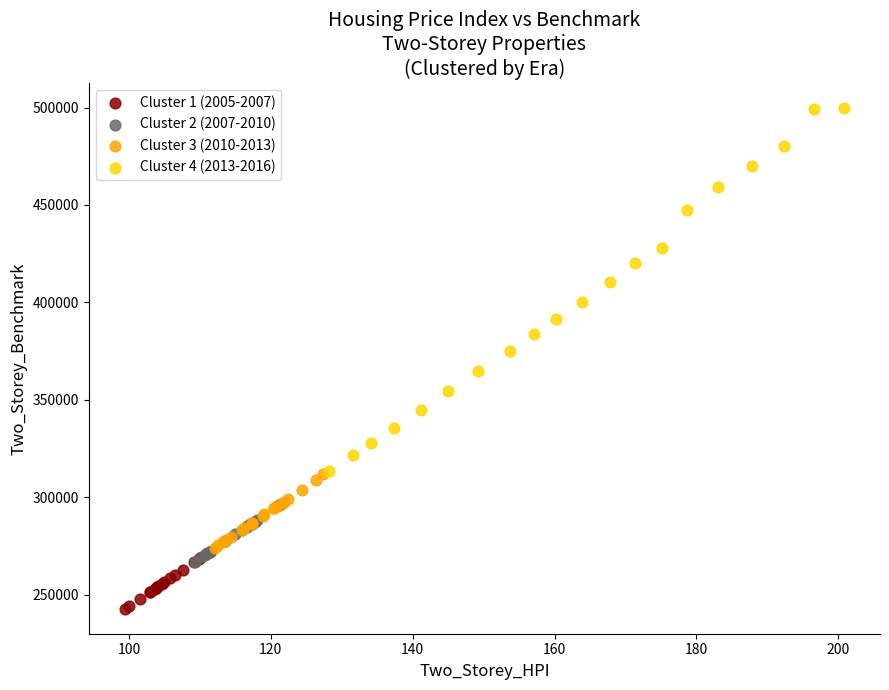

Which series contains the highest Y value?

Cluster 4 (2013-2016)